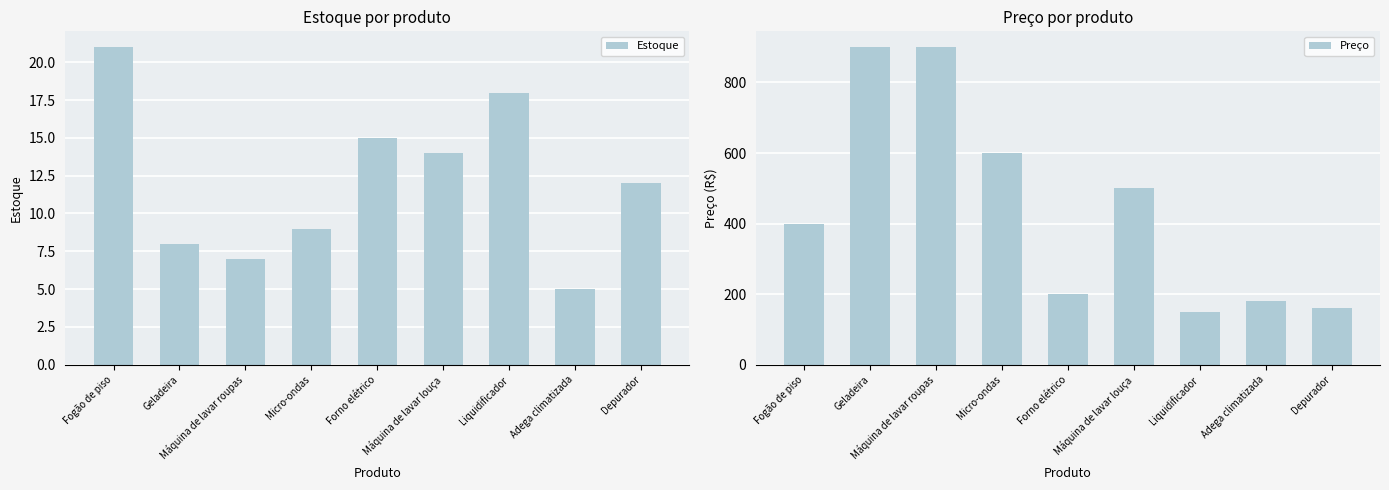

What is the label of the 6th bar from the left?

Máquina de lavar louça